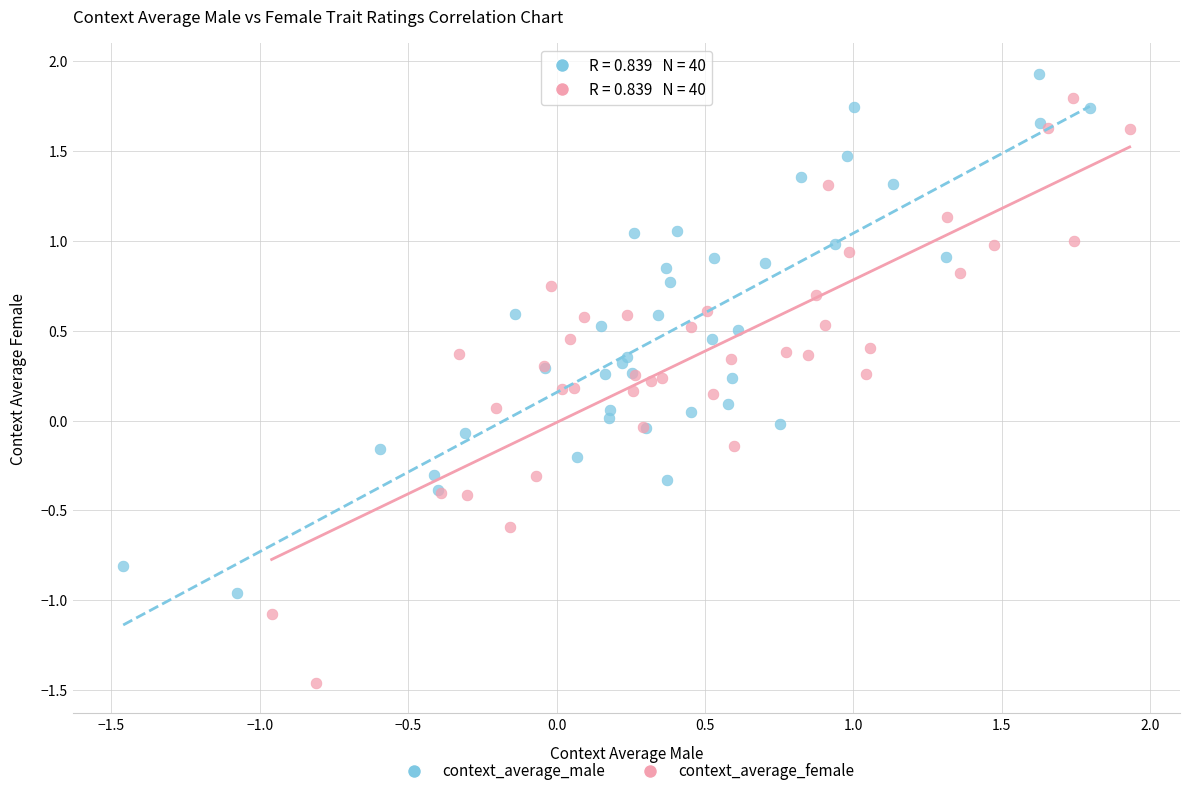

Which series reaches the minimum Y coordinate?

context_average_female